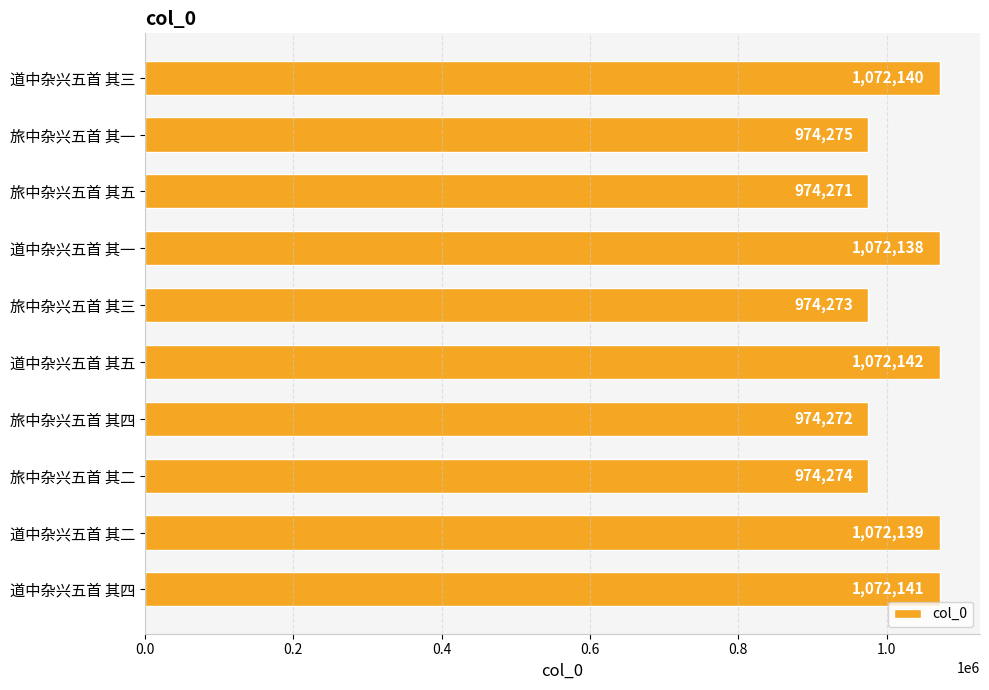

Reading top to bottom, what are all the values shown in this chart?

1072140	974275	974271	1072138	974273	1072142	974272	974274	1072139	1072141